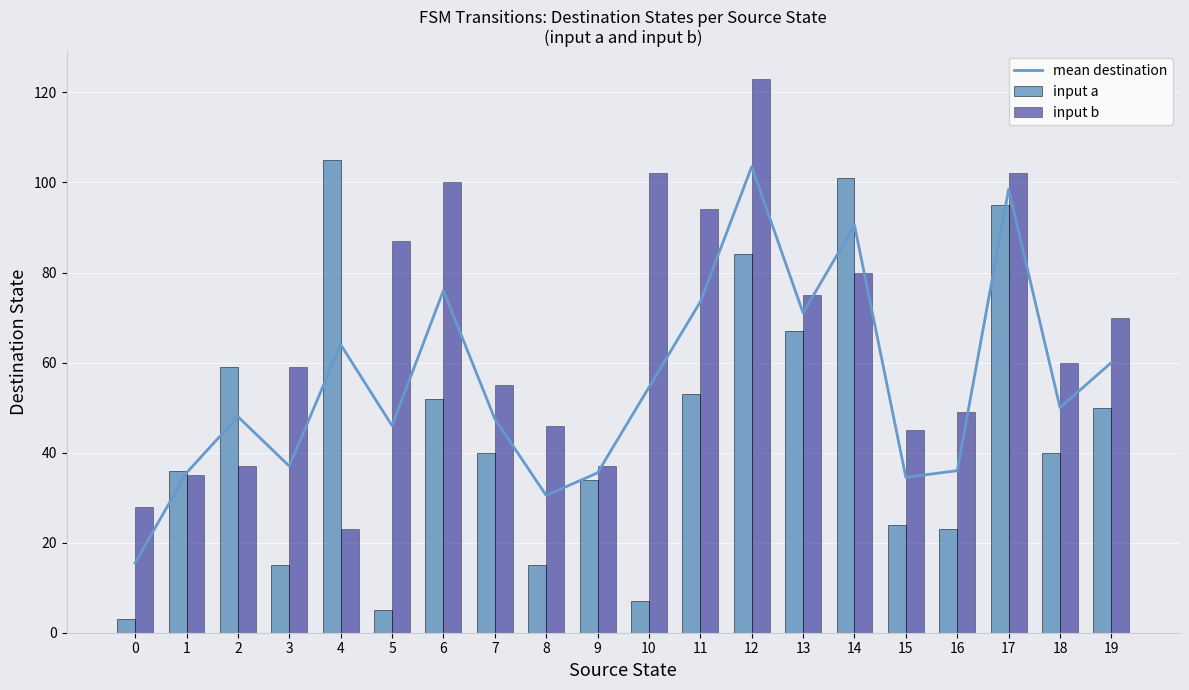

Rank the categories by input b value from highest to lowest.

12, 10, 17, 6, 11, 5, 14, 13, 19, 18, 3, 7, 16, 8, 15, 2, 9, 1, 0, 4